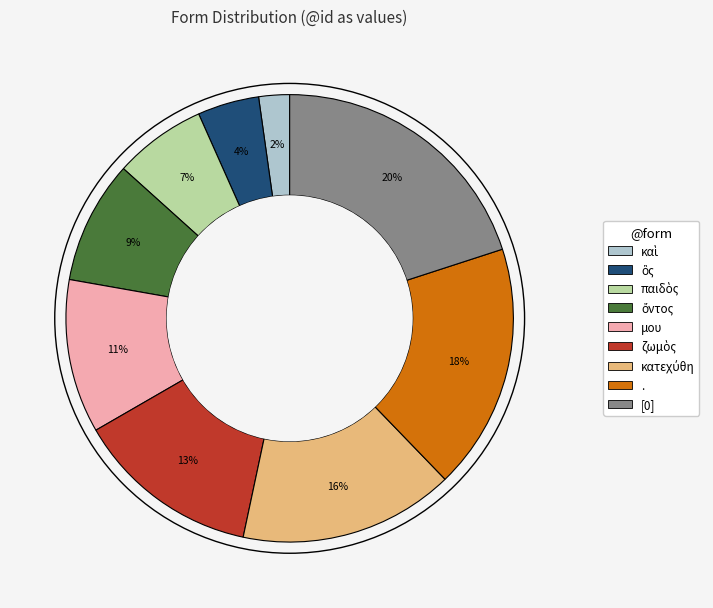

To the nearest percent, what is the combined percentage of . and μου?

29%